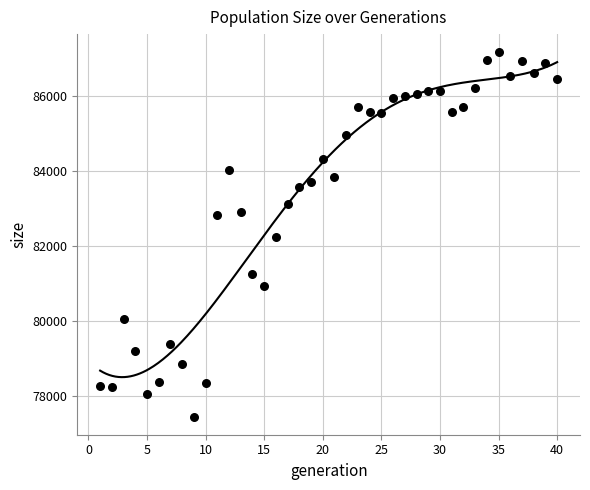

What is the range of Y values (max minus min)?

9695